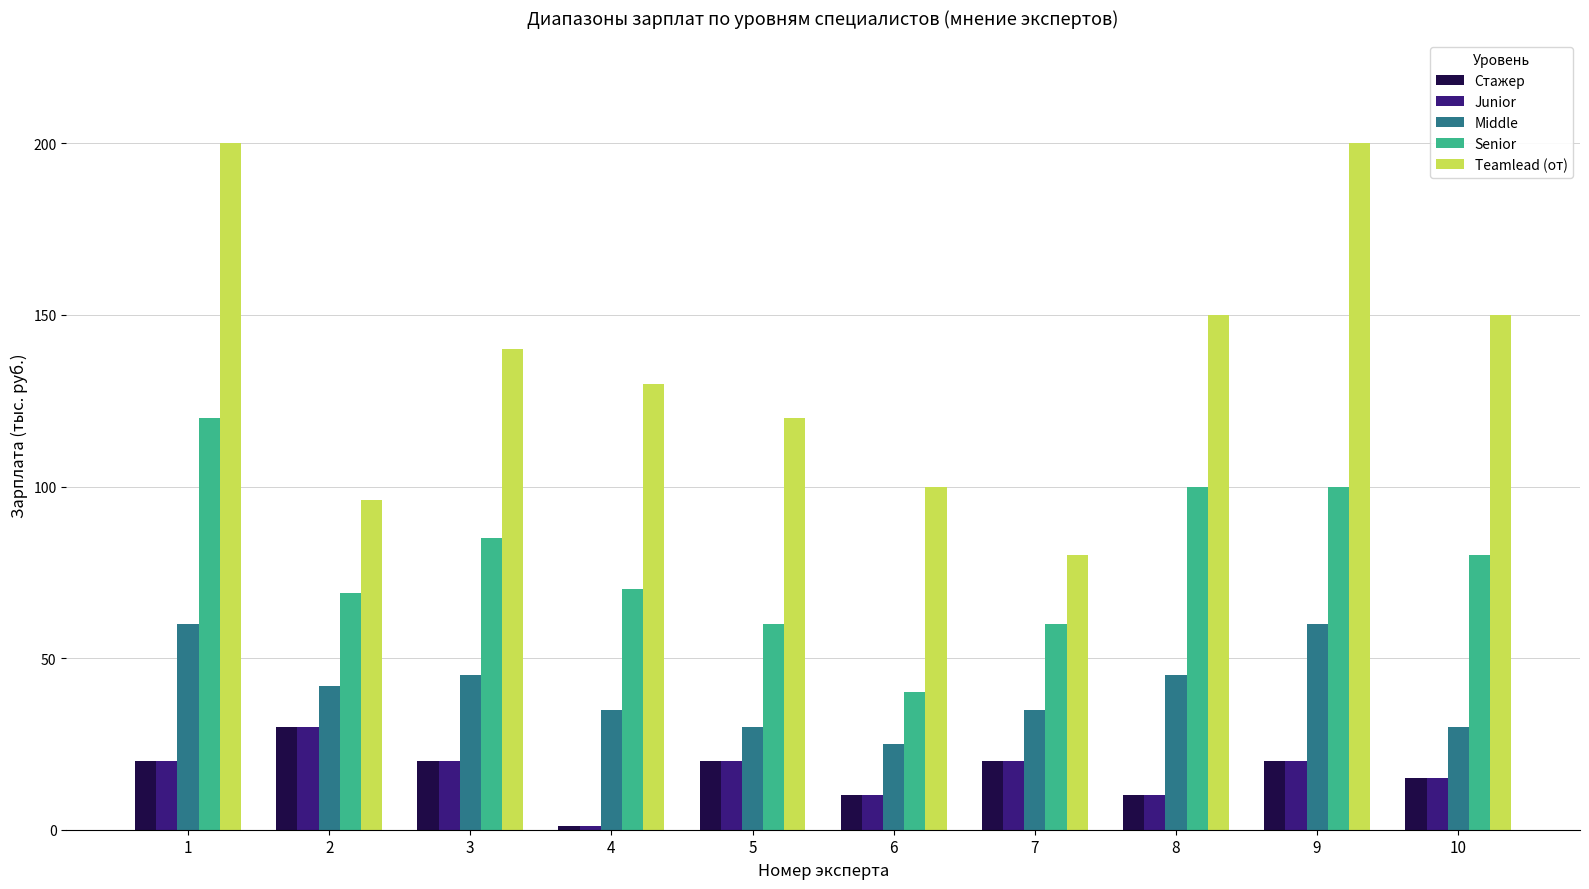

What are all the series names shown in the legend?

Стажер, Junior, Middle, Senior, Teamlead (от)